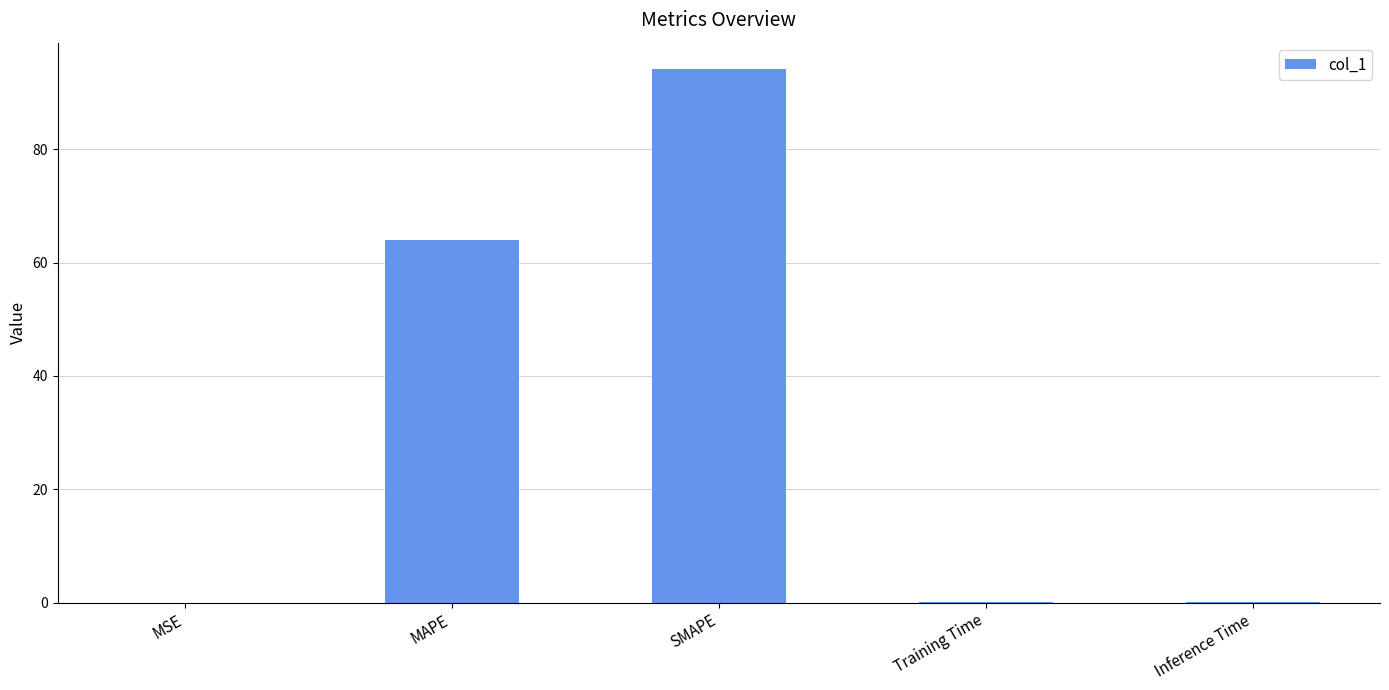

What is the approximate value at SMAPE?

94.1